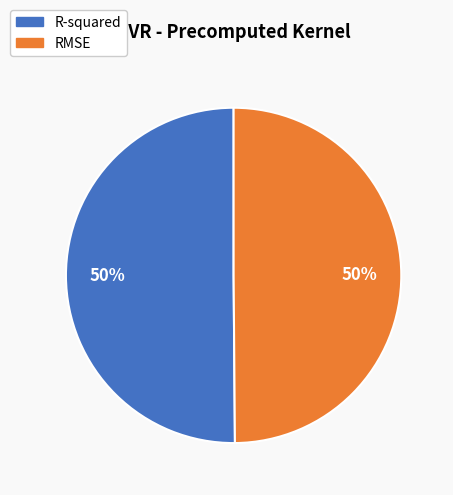

To the nearest percent, what is the combined percentage of R-squared and RMSE?

100%